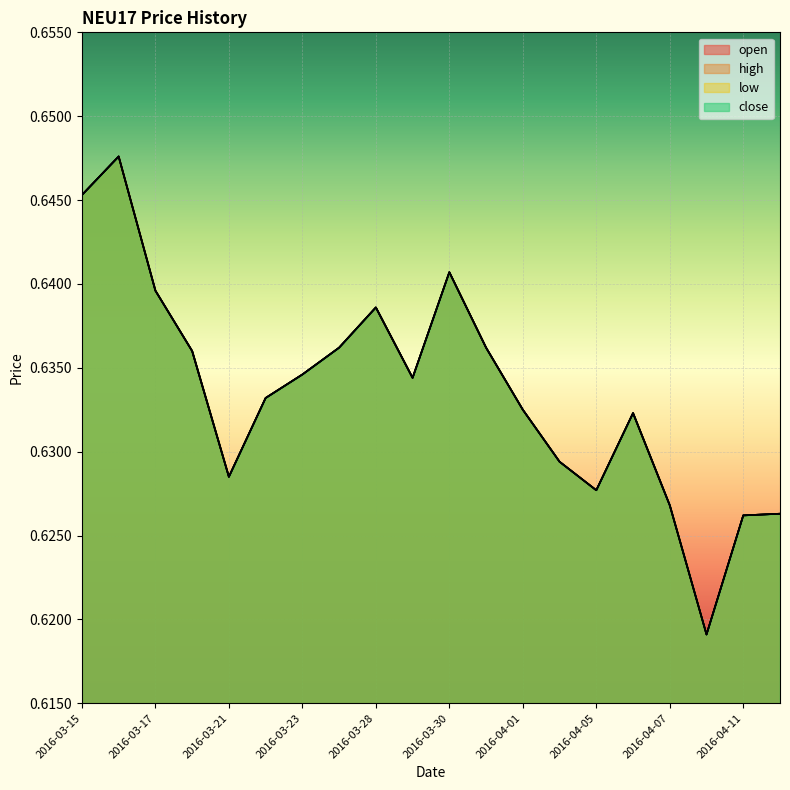

At which label is low closest to 0?

2016-04-08